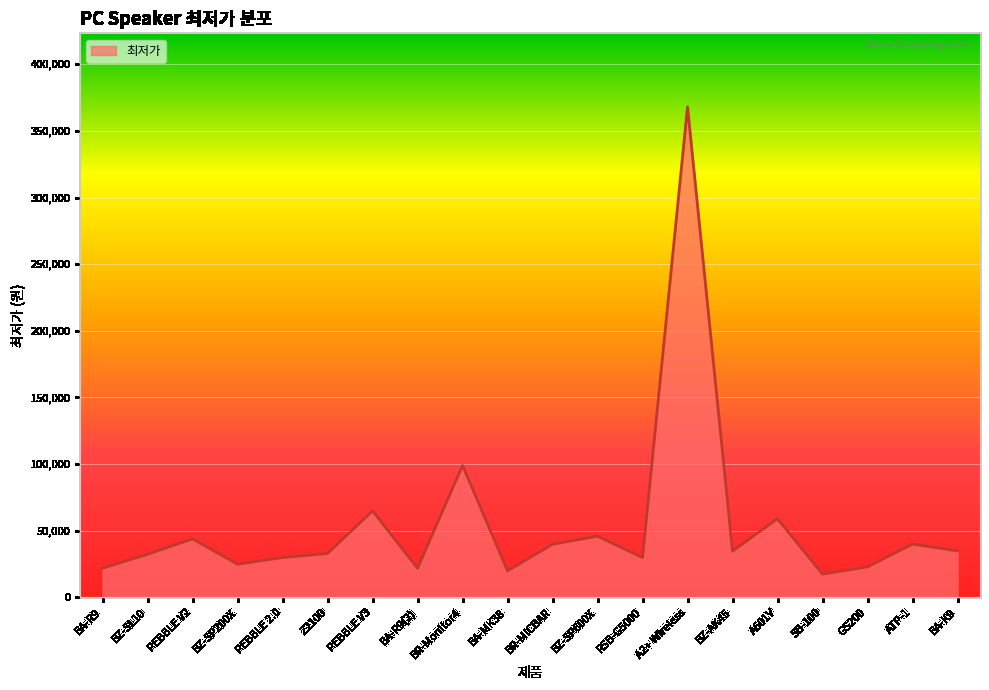

Count the number of categories in the chart.

20